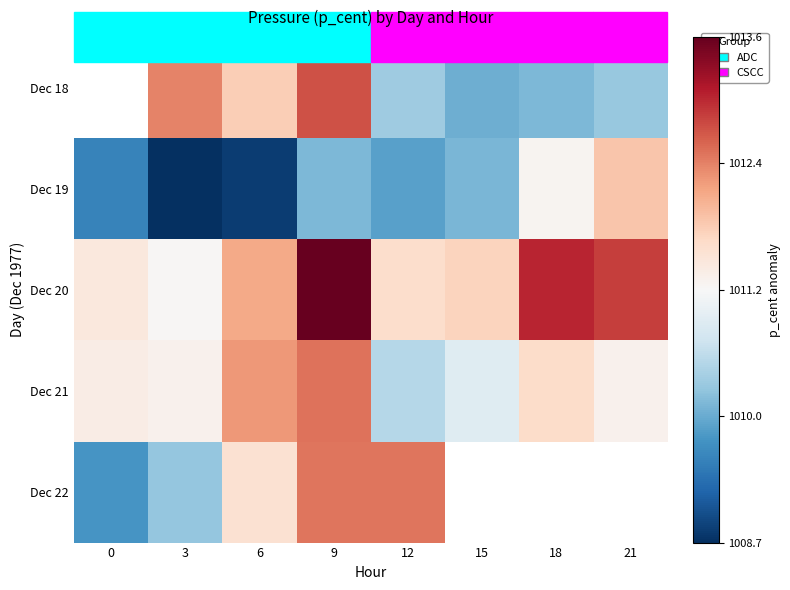

Rank the categories by Dec 20 value from highest to lowest.

9, 18, 21, 6, 15, 12, 0, 3